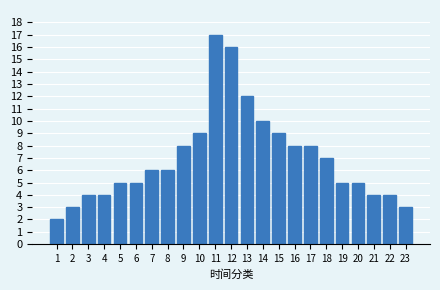

Reading right to left, list all the values displayed in this chart.

23=3	22=4	21=4	20=5	19=5	18=7	17=8	16=8	15=9	14=10	13=12	12=16	11=17	10=9	9=8	8=6	7=6	6=5	5=5	4=4	3=4	2=3	1=2